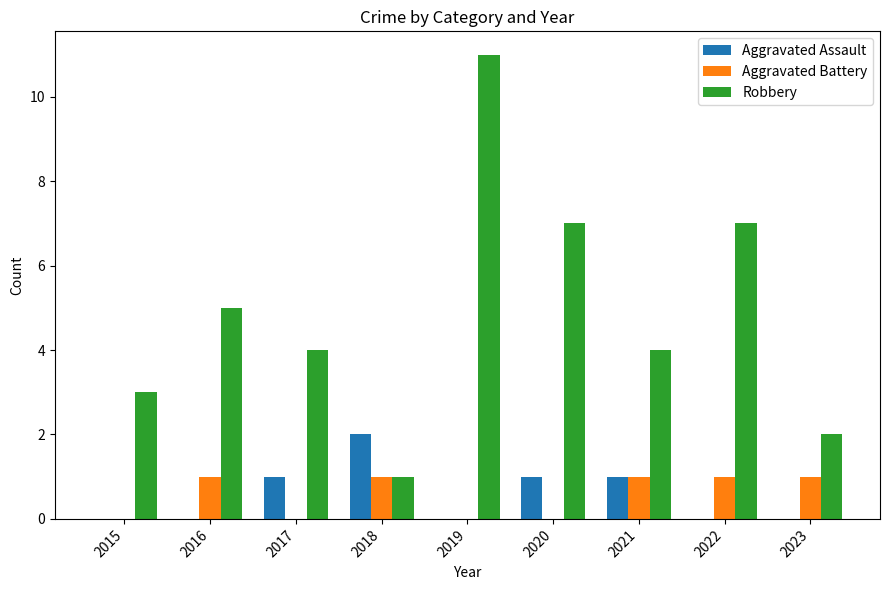

At which label does Robbery first exceed 4?

2016